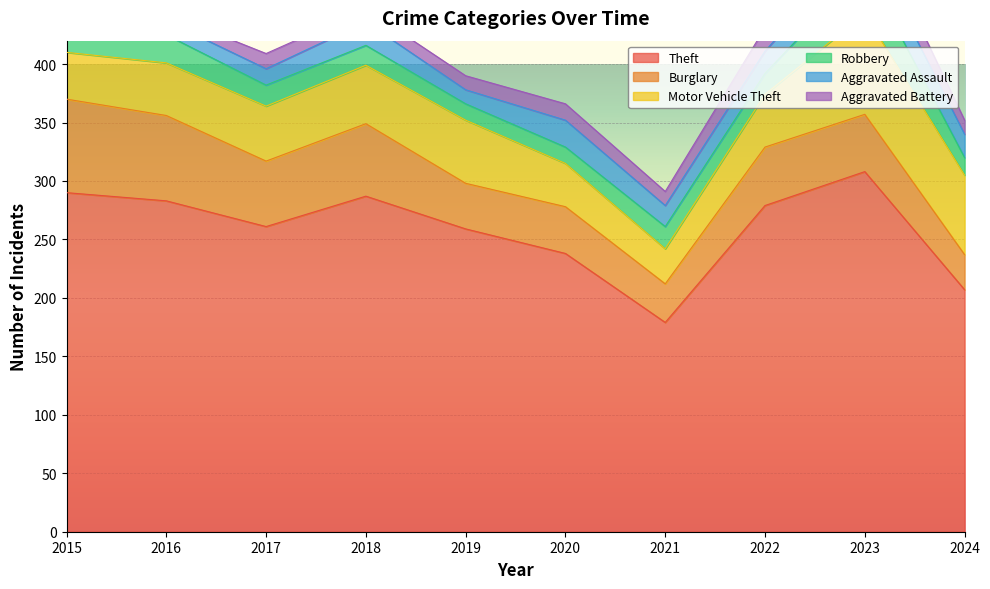

Reading left to right, list all the values displayed in this chart.

Theft: 2015=290	2016=283	2017=261	2018=287	2019=259	2020=238	2021=179	2022=279	2023=308	2024=207
Burglary: 2015=80	2016=73	2017=56	2018=62	2019=39	2020=40	2021=33	2022=50	2023=49	2024=30
Motor Vehicle Theft: 2015=40	2016=45	2017=47	2018=50	2019=54	2020=37	2021=30	2022=45	2023=86	2024=68
Robbery: 2015=24	2016=24	2017=18	2018=17	2019=14	2020=14	2021=19	2022=18	2023=39	2024=15
Aggravated Assault: 2015=11	2016=12	2017=14	2018=20	2019=12	2020=23	2021=18	2022=19	2023=26	2024=20
Aggravated Battery: 2015=8	2016=6	2017=13	2018=11	2019=12	2020=14	2021=12	2022=20	2023=23	2024=12